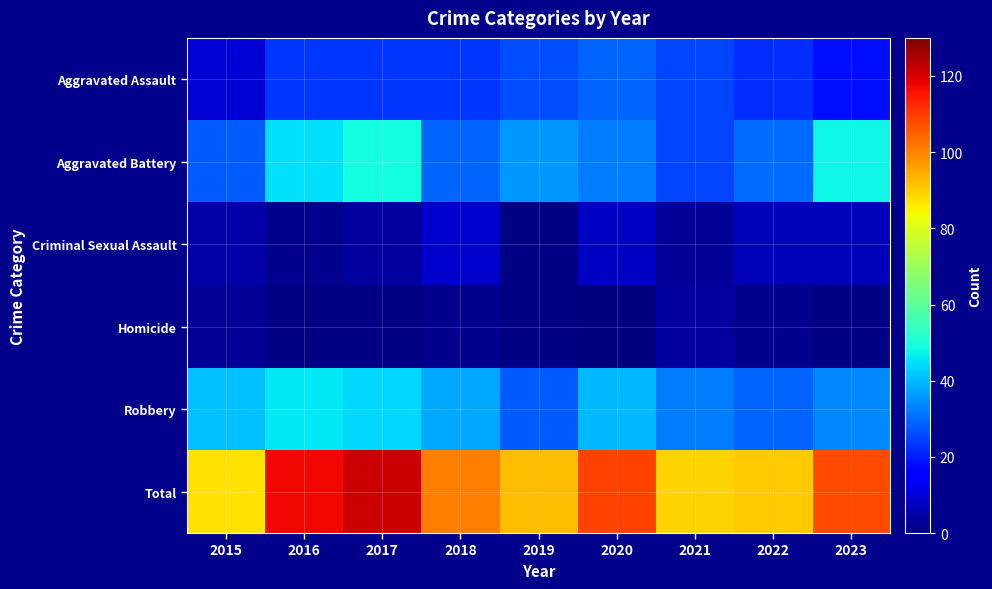

Reading left to right, transcribe all the data shown in this chart.

Aggravated Assault: 2015=10	2016=23	2017=23	2018=23	2019=26	2020=29	2021=25	2022=22	2023=18
Aggravated Battery: 2015=28	2016=45	2017=49	2018=29	2019=36	2020=32	2021=25	2022=30	2023=48
Criminal Sexual Assault: 2015=5	2016=2	2017=4	2018=9	2019=1	2020=8	2021=3	2022=7	2023=7
Homicide: 2015=3	2016=1	2017=1	2018=2	2019=1	2020=0	2021=4	2022=2	2023=1
Robbery: 2015=41	2016=46	2017=44	2018=38	2019=28	2020=40	2021=32	2022=29	2023=34
Total: 2015=87	2016=117	2017=121	2018=101	2019=92	2020=109	2021=89	2022=90	2023=108